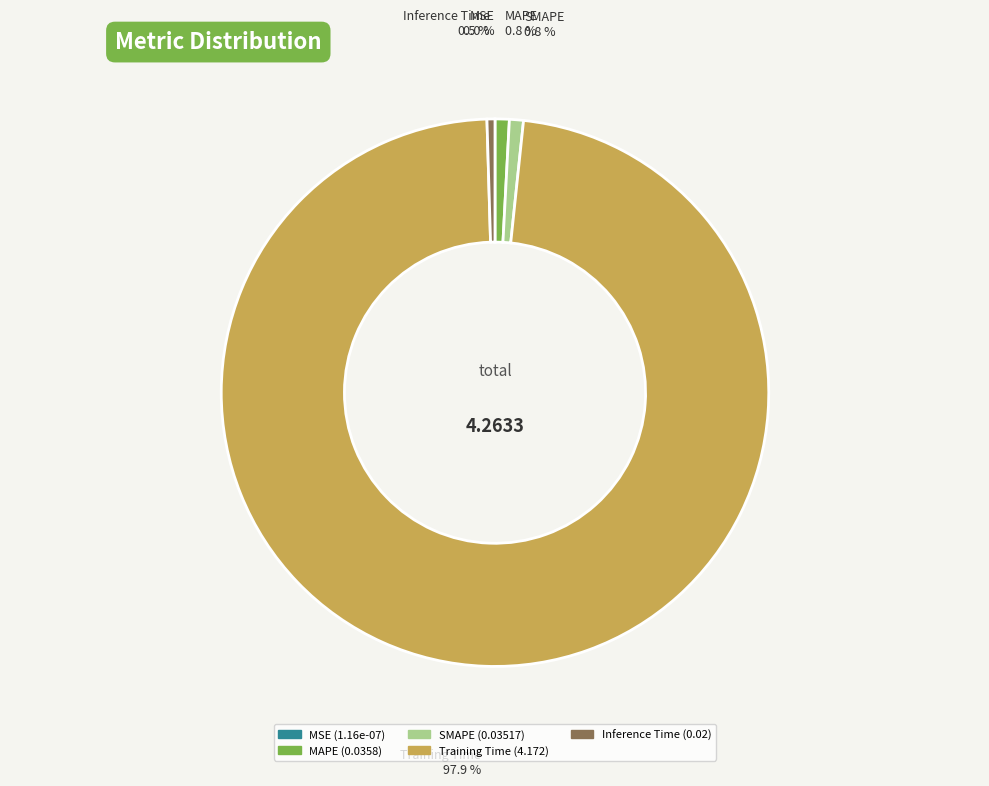

What is the majority slice?

Training Time